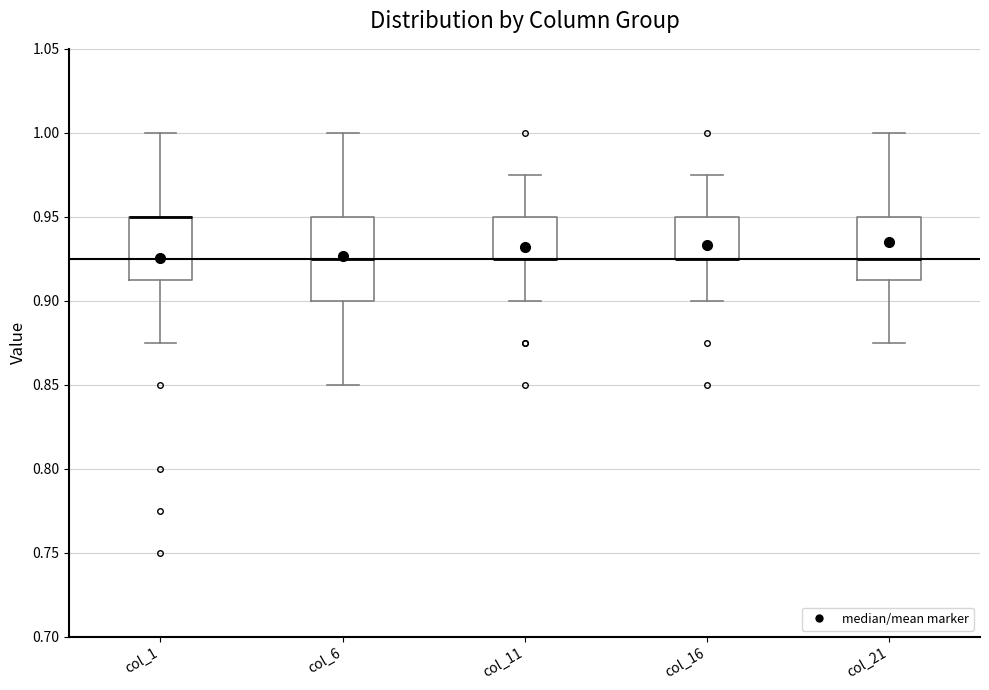

Which box is the tallest, from its lower edge to its upper edge?

col_6